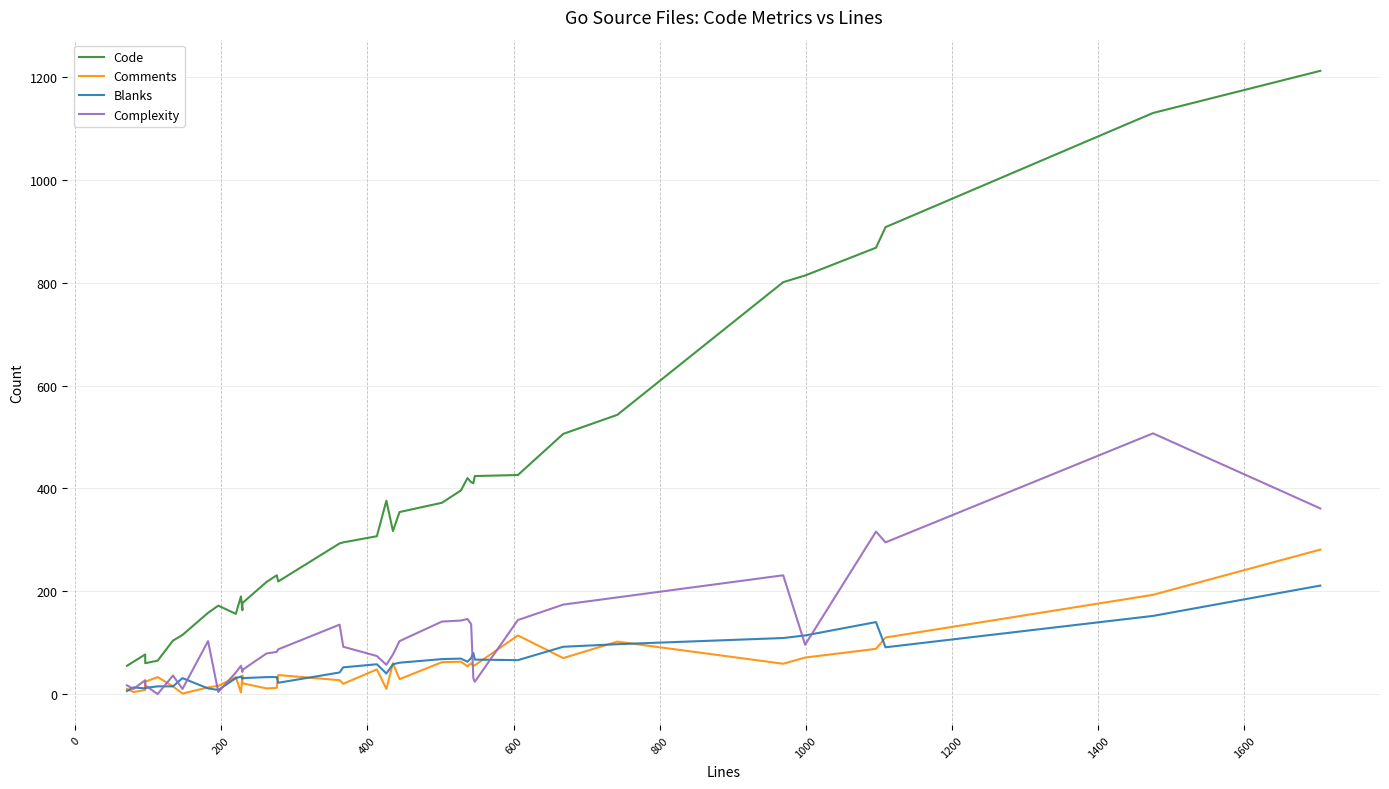

Reading left to right, extract all data points from this chart.

Code: 55	63	77	60	65	104	115	158	172	156	190	163	177	218	231	219	293	295	307	376	317	354	372	396	420	412	410	424	426	506	543	801	814	868	908	1130	1212
Comments: 10	4	8	24	33	15	1	13	16	33	3	36	21	11	12	37	27	20	48	10	60	29	62	63	54	60	55	56	114	70	102	59	71	88	110	193	281
Blanks: 6	13	11	12	15	15	31	11	8	31	34	30	31	33	33	22	42	52	58	40	58	61	68	69	63	70	80	67	66	92	97	109	114	140	91	152	211
Complexity: 17	10	27	17	0	36	10	103	4	42	55	43	47	79	82	87	135	92	74	57	77	103	141	143	146	136	31	24	144	174	188	231	96	316	295	507	361